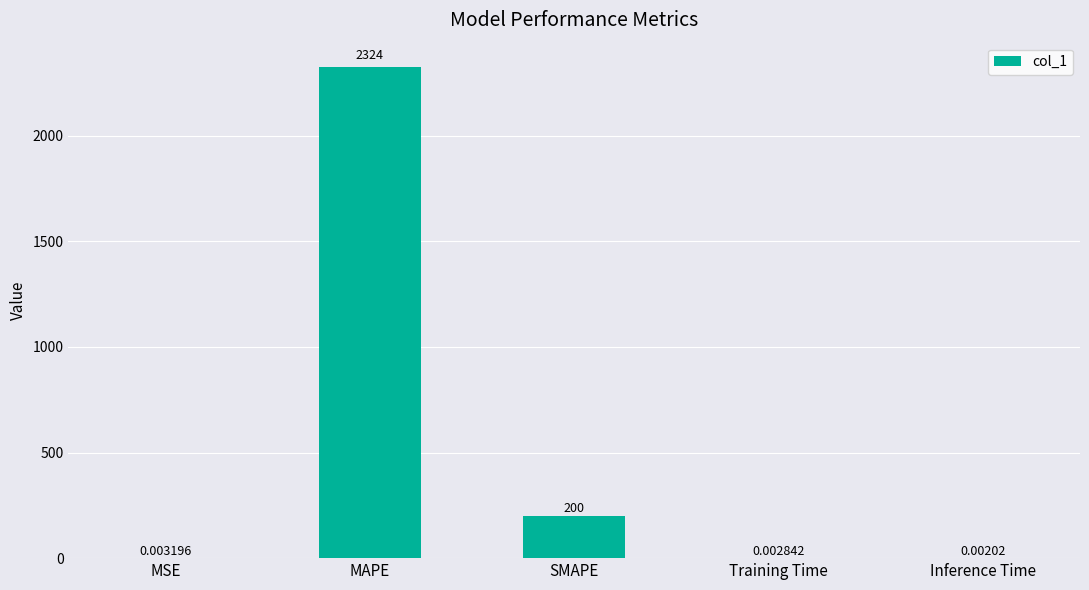

What is the greatest value displayed?

2323.6